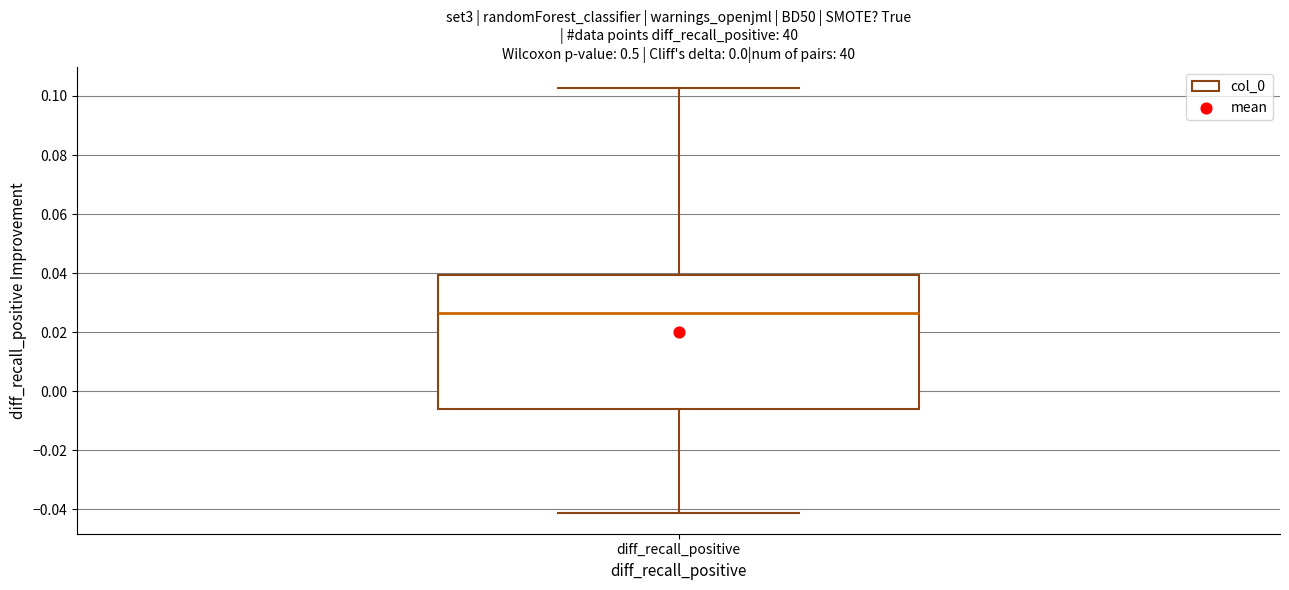

Read this box plot against the y-axis: the position of the median line, the range covered by the box, and the ends of both whiskers. The values are not printed on the chart, so give them approximately, as read against the axis.

median 0.026, box -0.006 to 0.040, whiskers -0.042 to 0.102